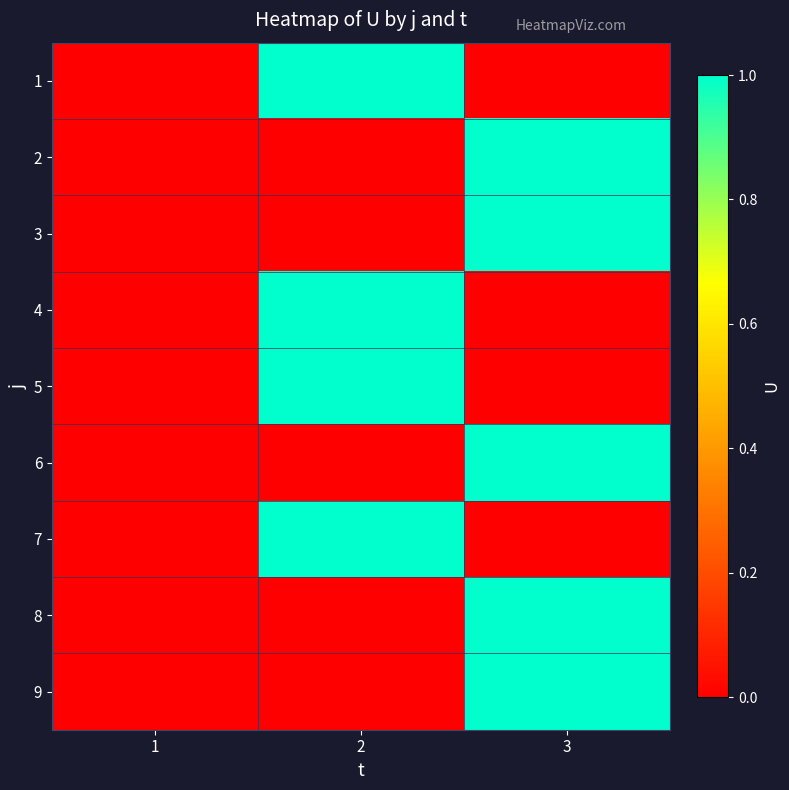

Which has a higher value, 2 or 1?

2